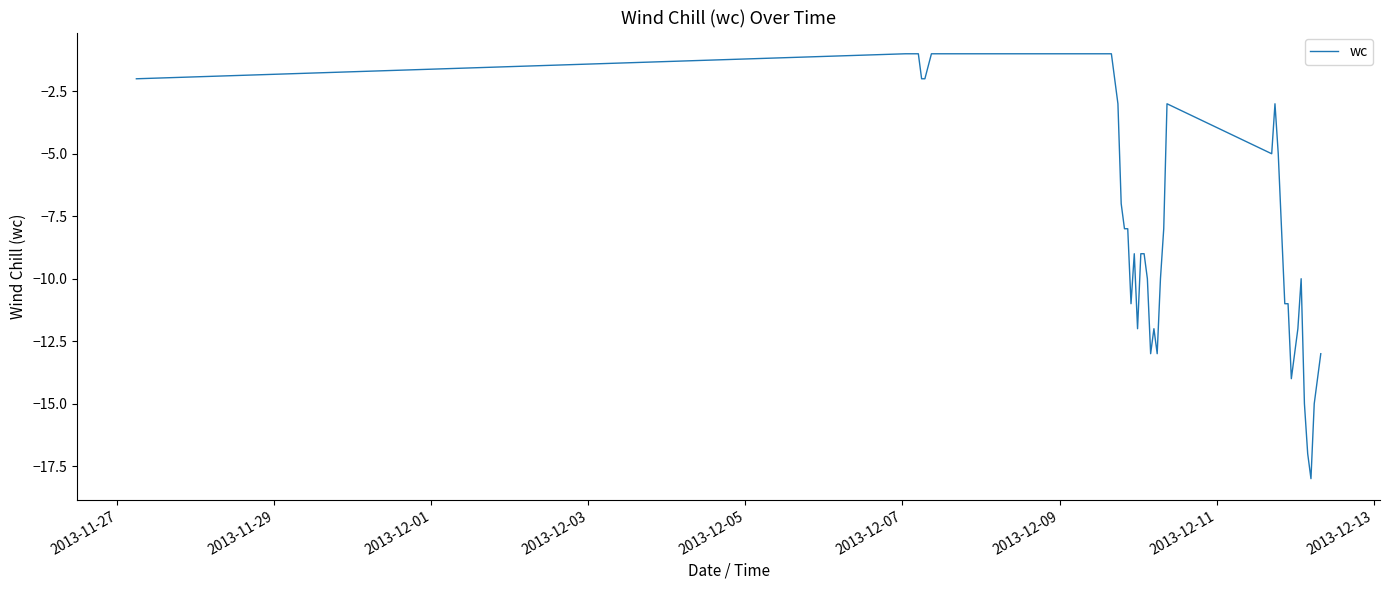

What is the difference between the maximum and minimum values?

17